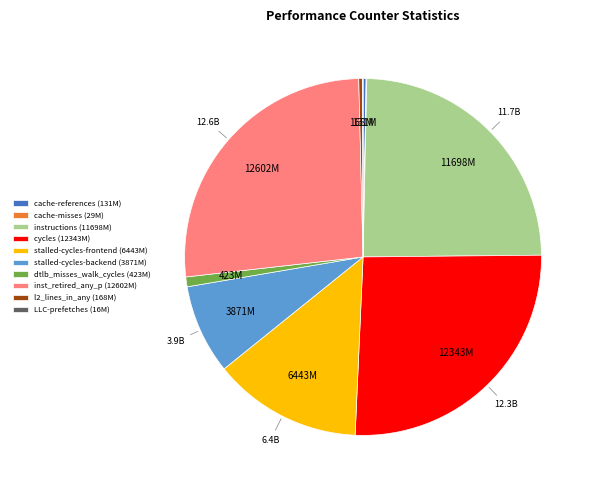

The l2_lines_in_any (168M) slice represents 8% of the pie. True or false?

False